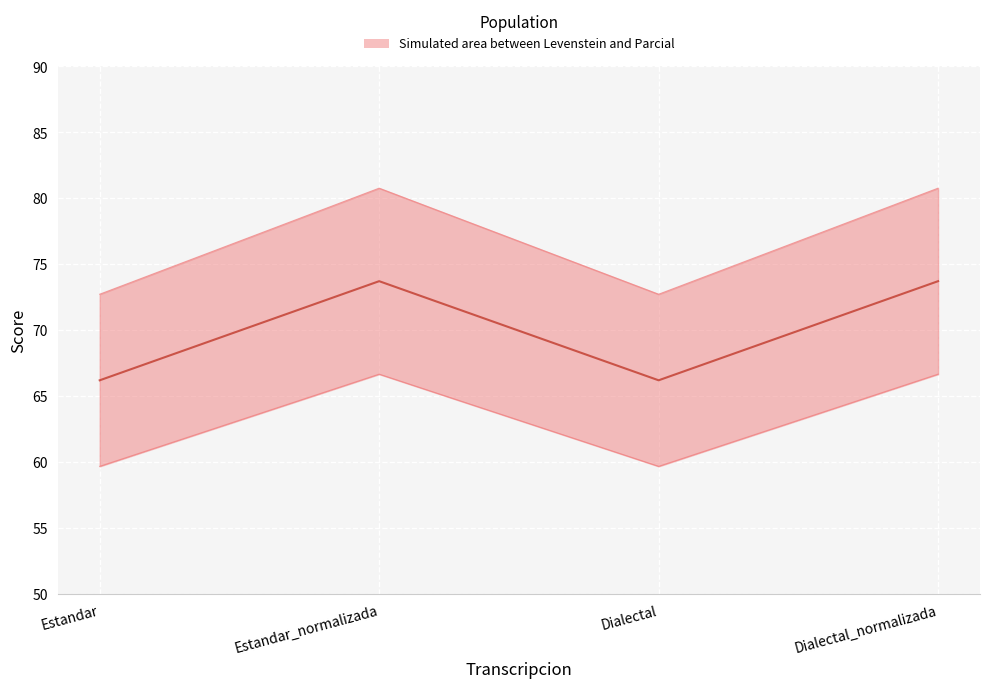

Which series changed the most between Estandar_normalizada and Dialectal?

Parcial